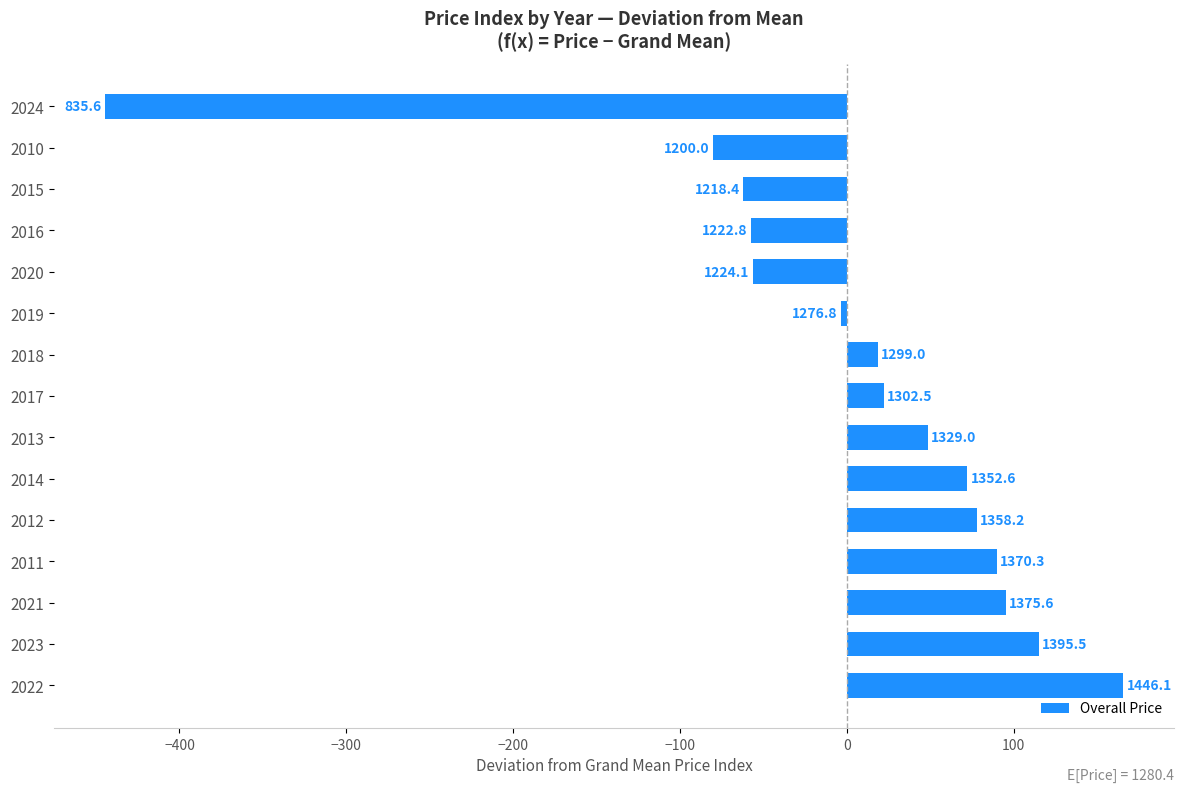

Does the chart contain stacked bars?

No